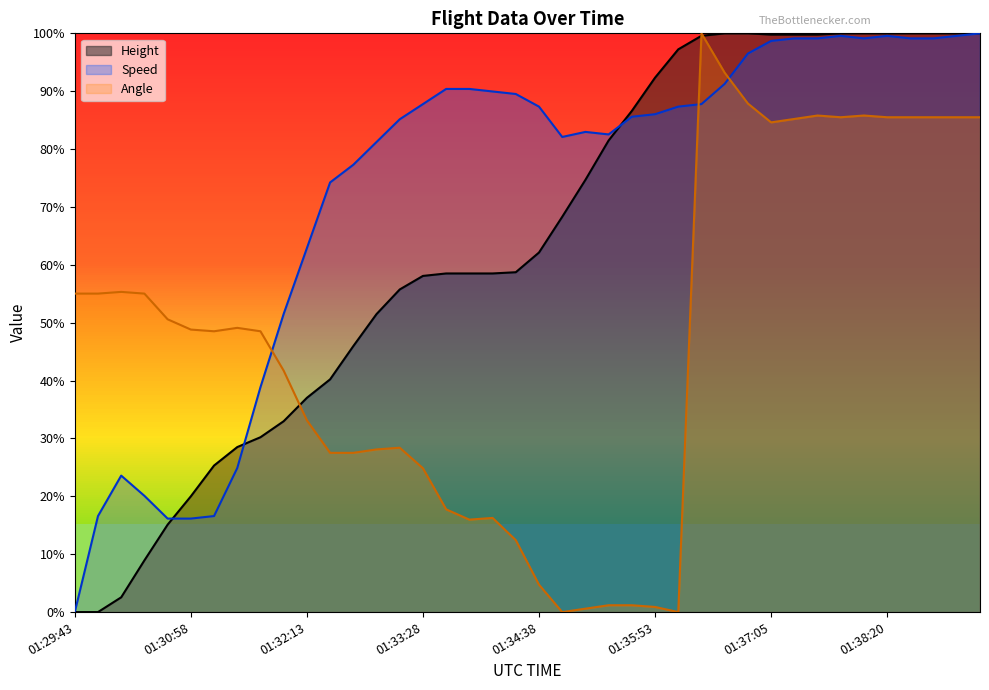

True or false: Height has more than 0 points higher than both neighbors.

False